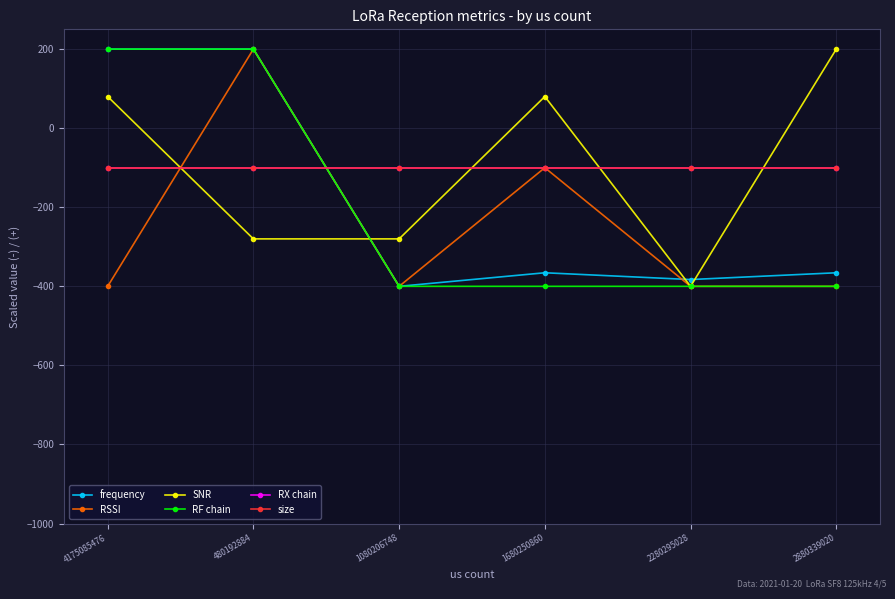

Which category has the highest value across all series?

4175085476